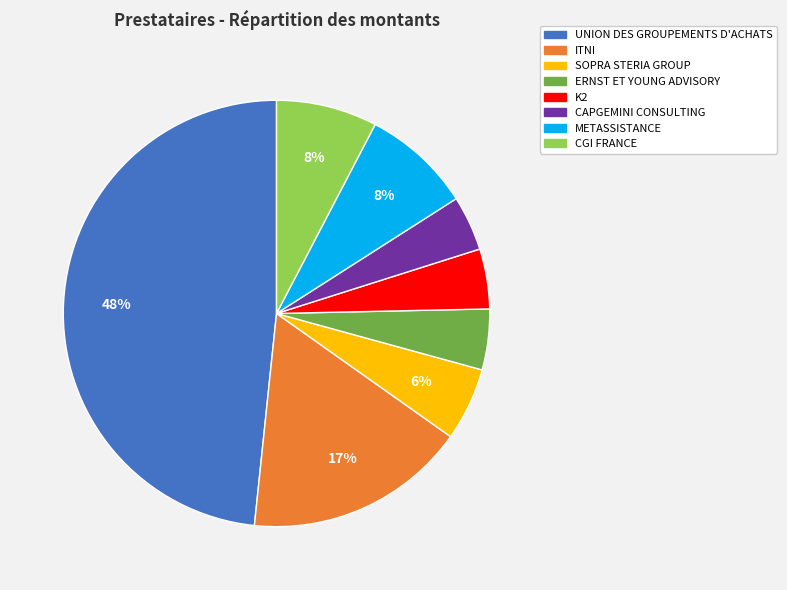

Between K2 and SOPRA STERIA GROUP, which is larger?

SOPRA STERIA GROUP